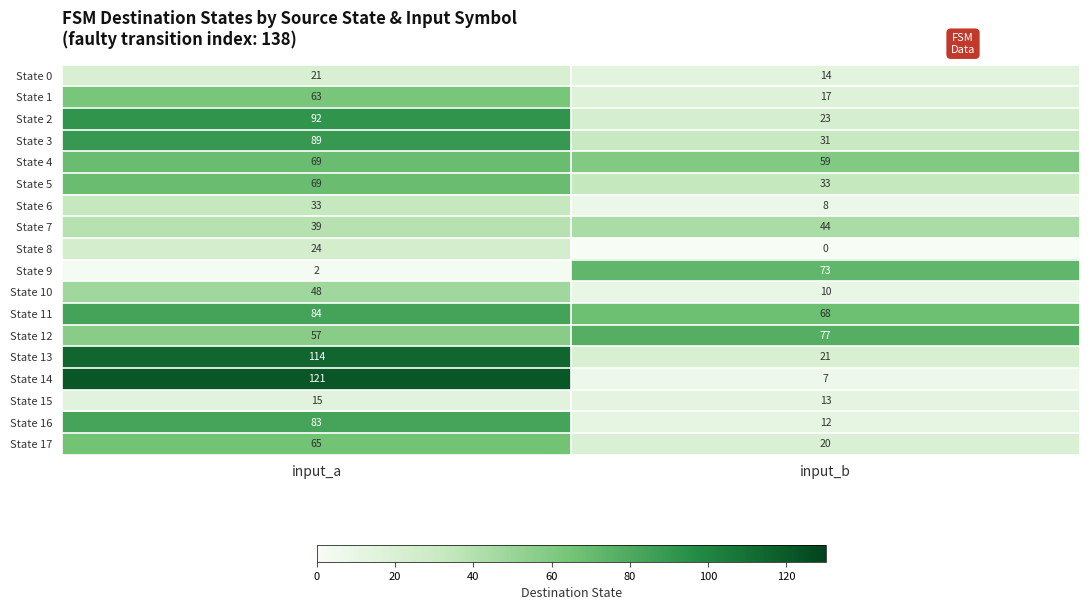

What is the sum of the State 1 values at input_a and input_b?

80